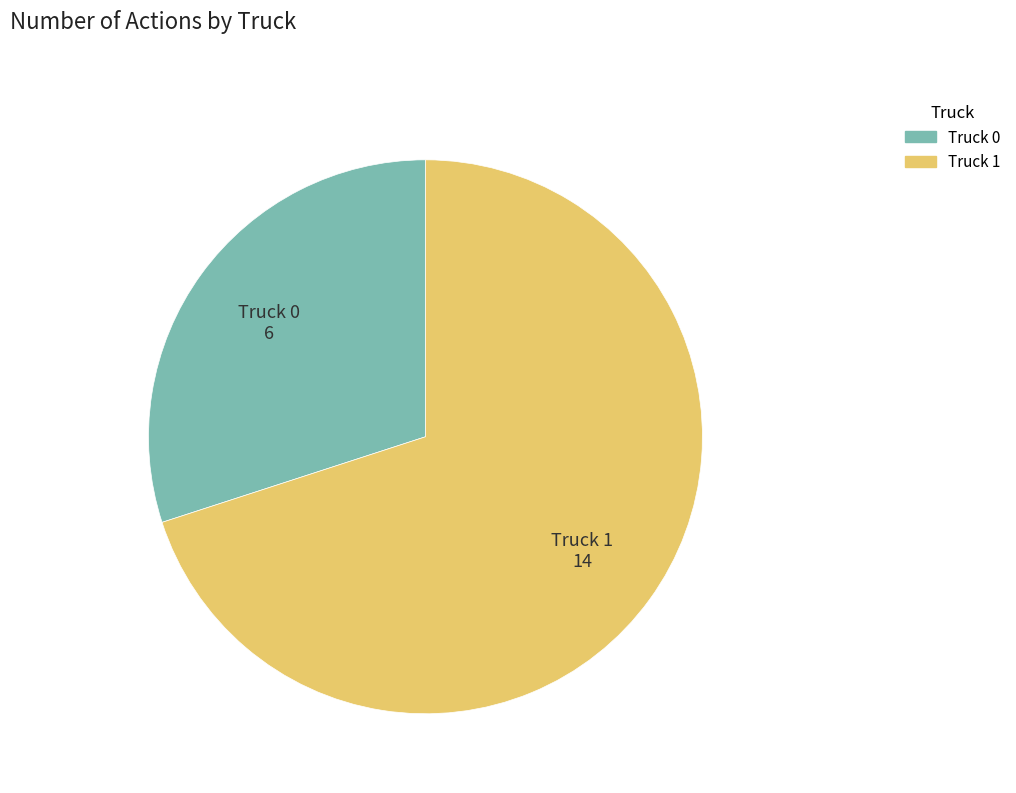

Does Truck 1 represent more than half of the total?

Yes